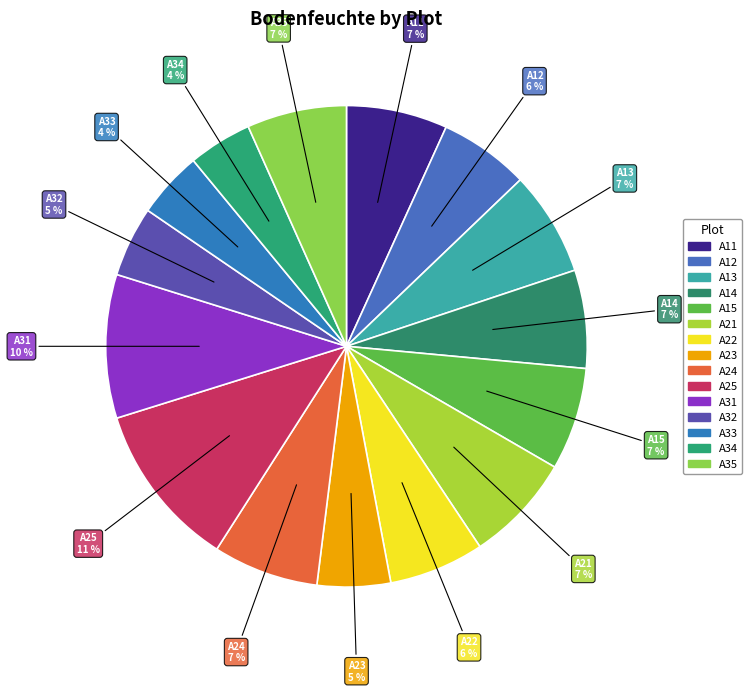

Which has a higher value, A21 or A12?

A21